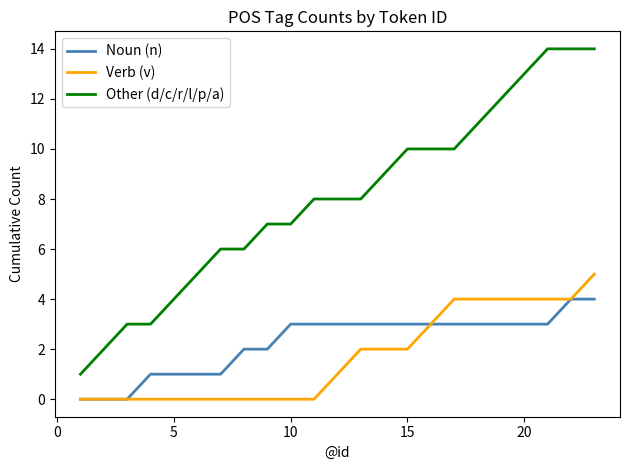

Which series has the largest total across all categories?

Other (d/c/r/l/p/a)